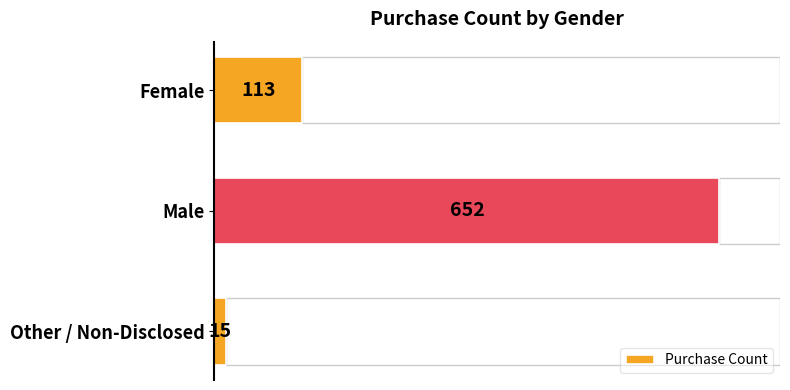

True or false: the data shows 652 at Male.

True